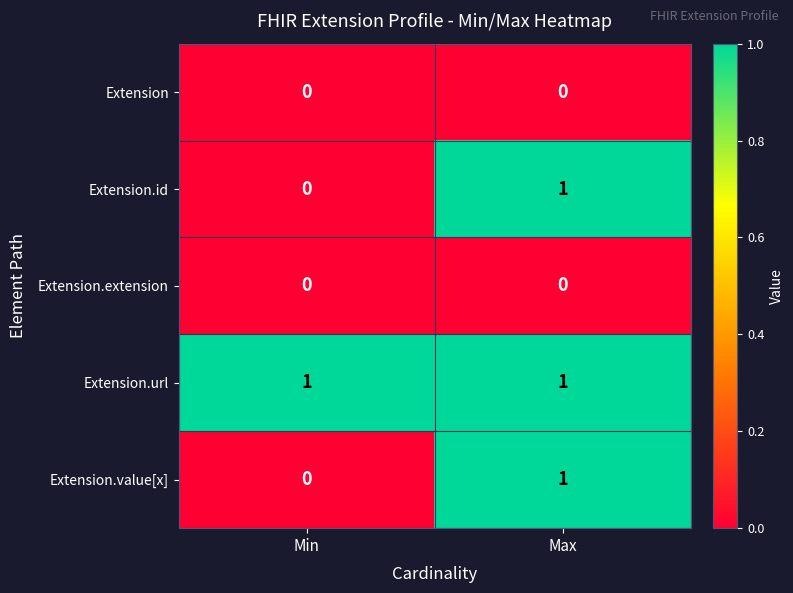

Is it true that Extension.url equals 1 at Min?

True